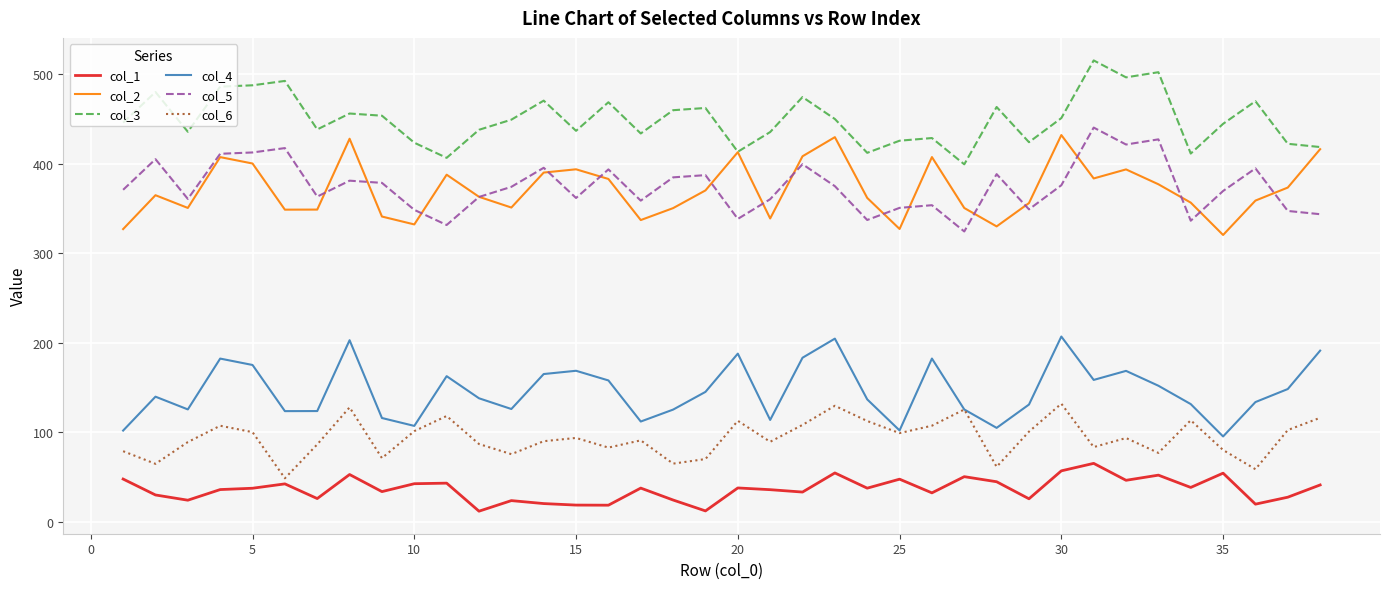

What is the lowest value of the col_3 series?

399.4